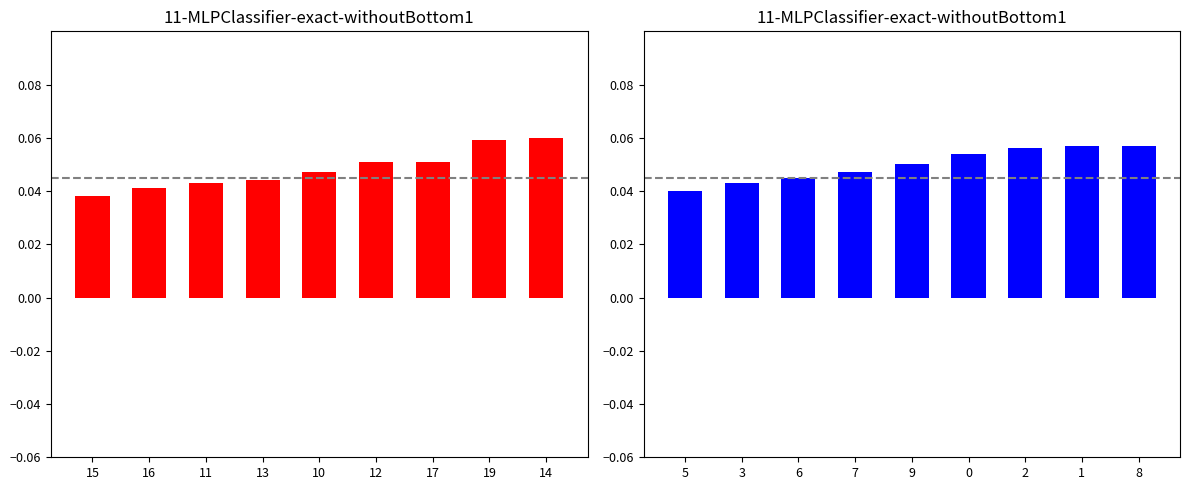

What are all the series names shown in the legend?

red series, blue series